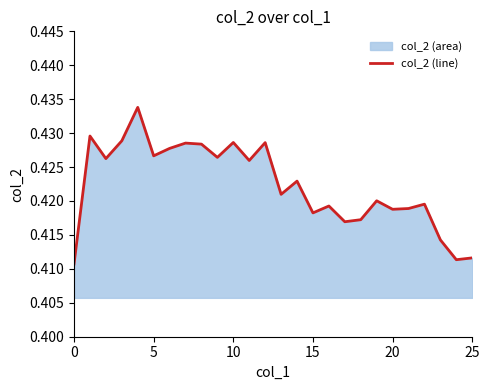

How many values are between 0 and 1?

26